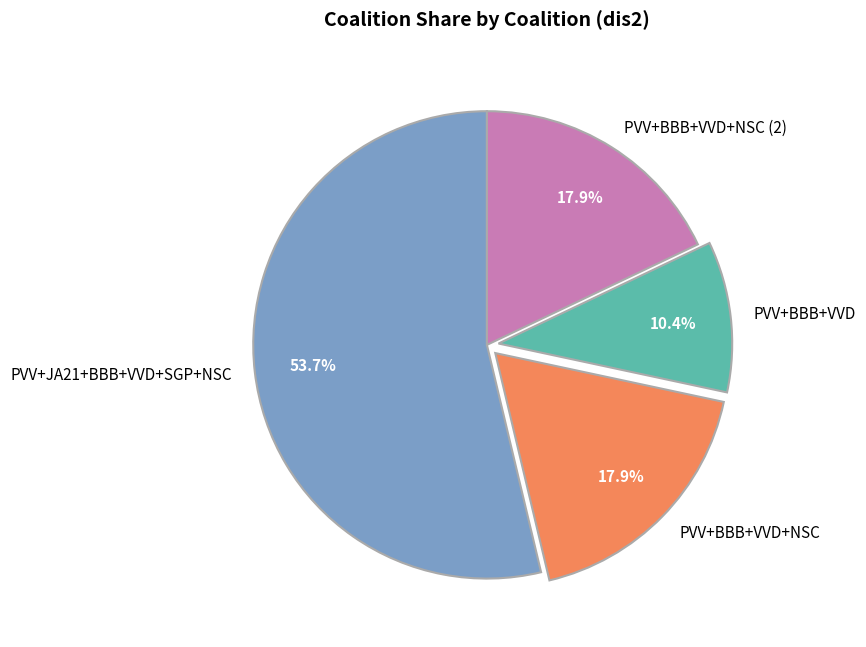

Which category has the biggest portion of the pie?

PVV+JA21+BBB+VVD+SGP+NSC